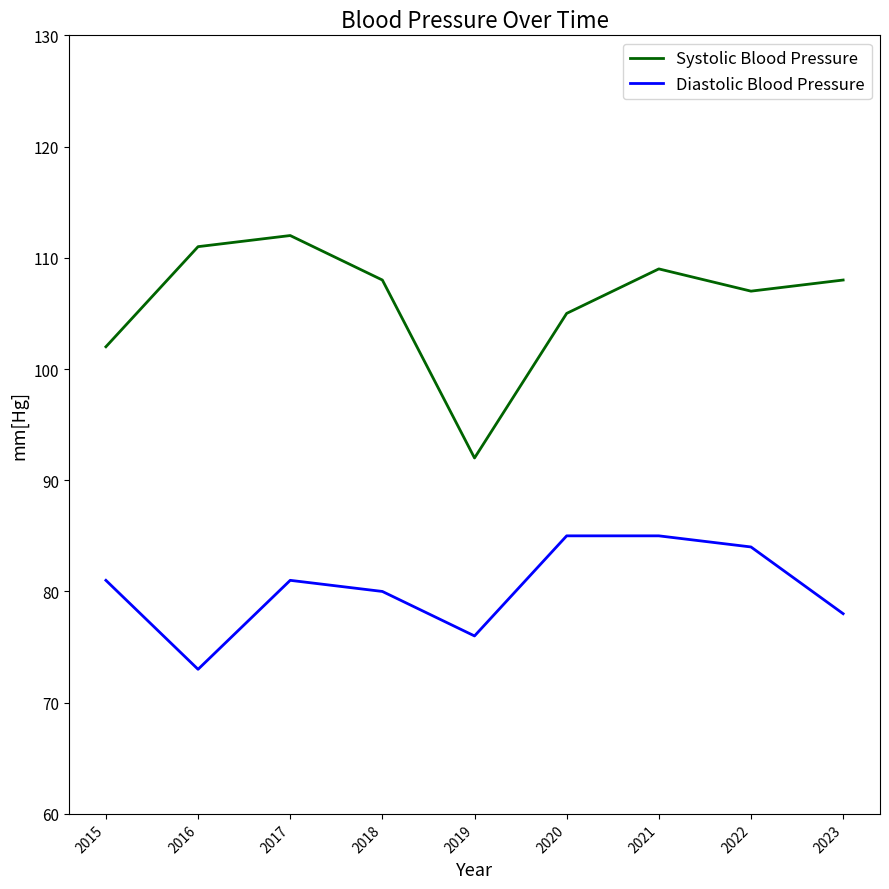

What is the difference between the maximum and minimum values in the Systolic Blood Pressure series?

20